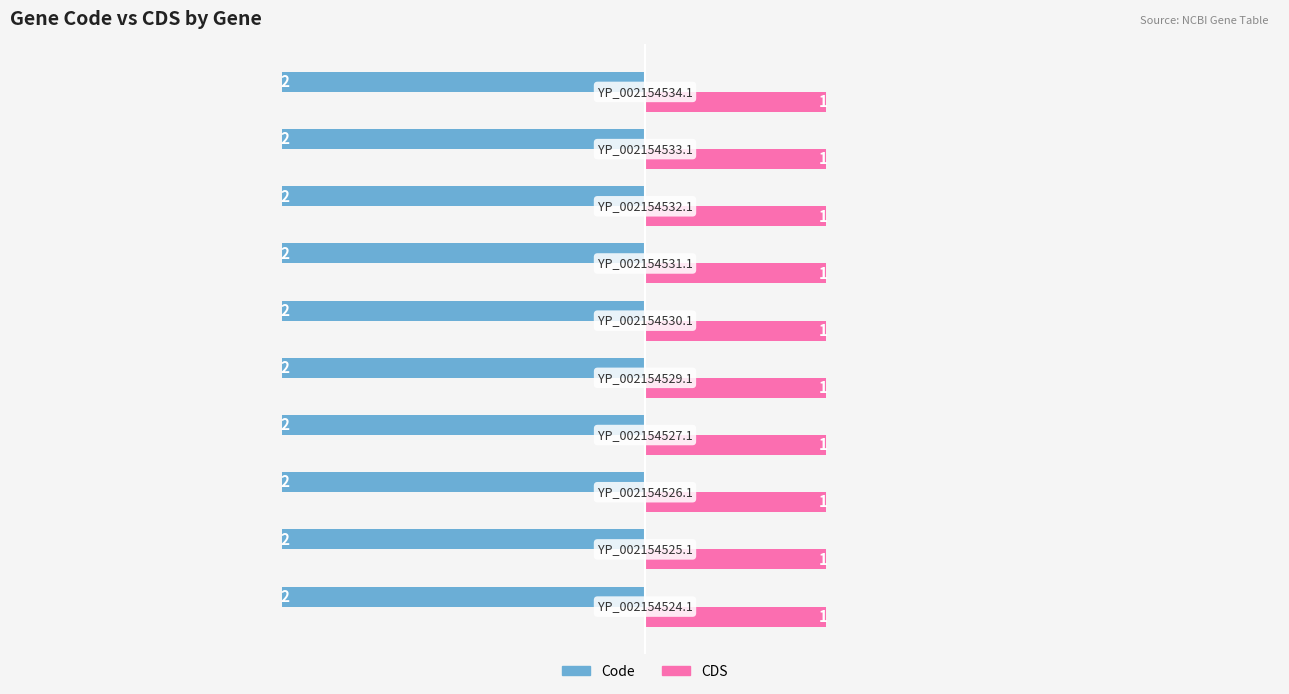

Rank the series by their maximum value, from highest to lowest.

CDS, Code